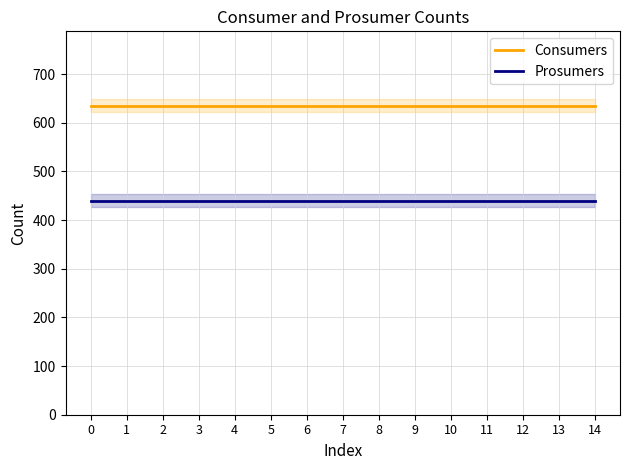

Rank the series by their maximum value, from highest to lowest.

Consumers, Prosumers